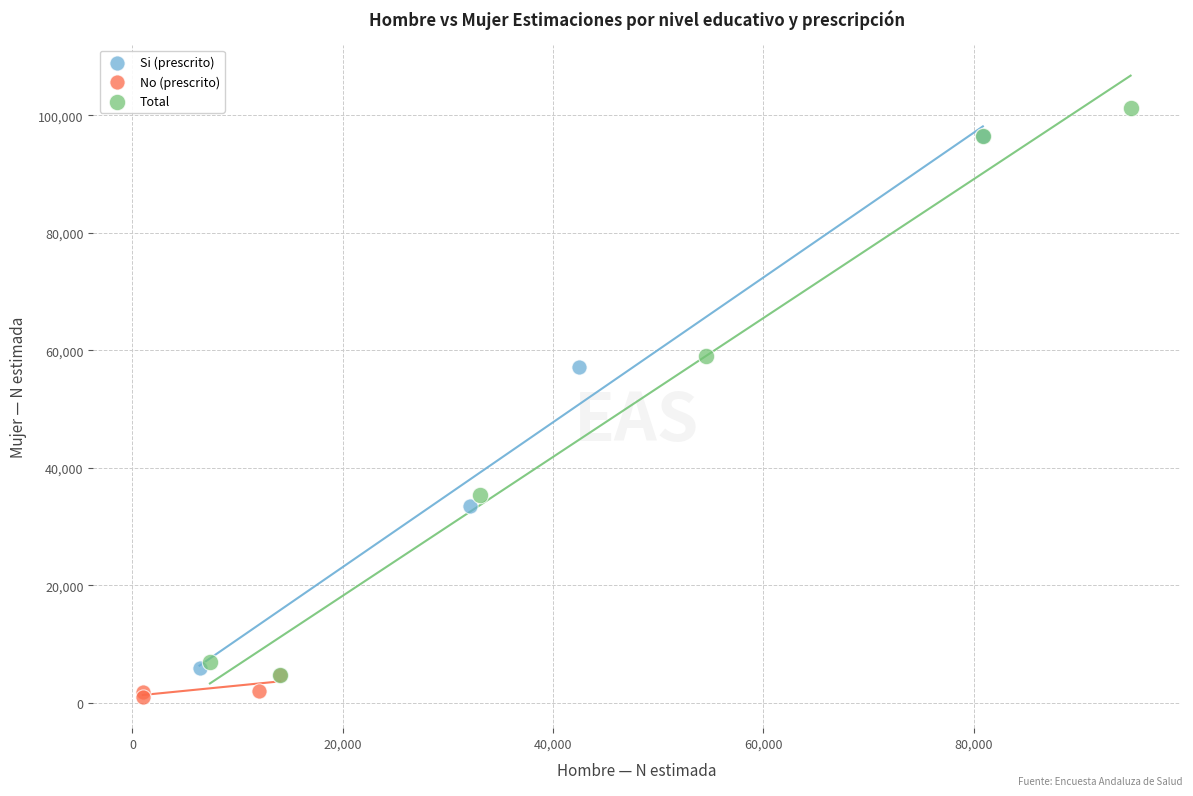

Which series reaches the maximum Y coordinate?

Total